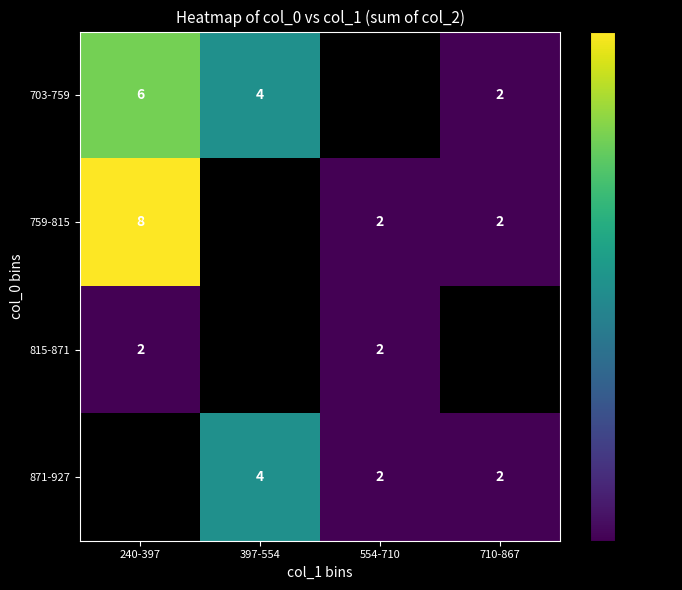

The 759-815 series shows 4 at 240-397. True or false?

False